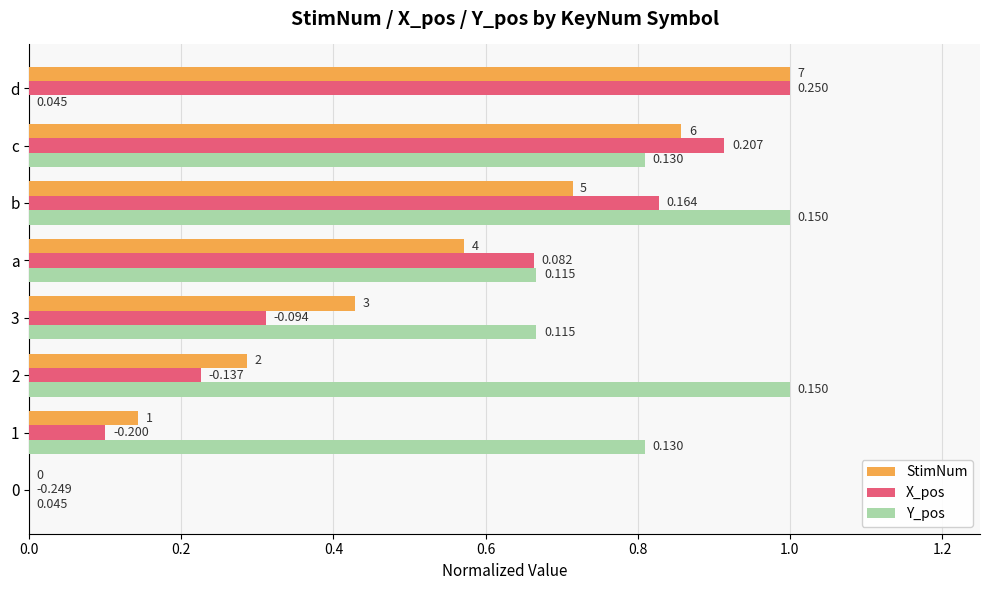

Which category has the highest value in the StimNum series?

d